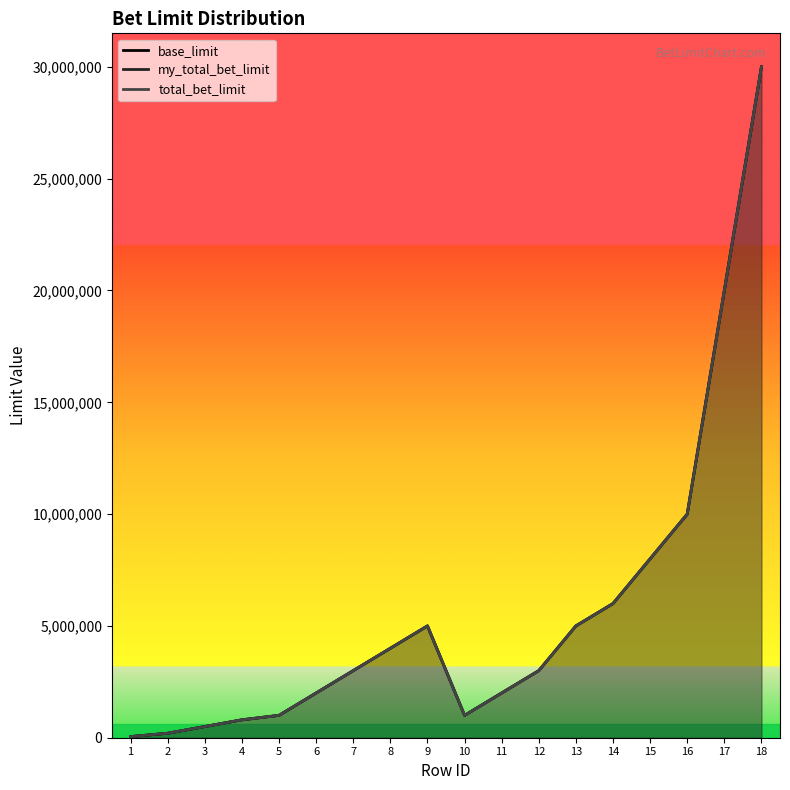

True or false: my_total_bet_limit and base_limit intersect in this chart.

False